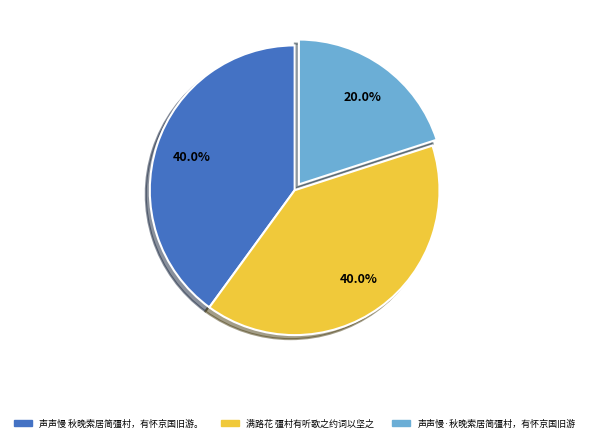

Which has a higher value, 声声慢·秋晚索居简彊村，有怀京国旧游 or 满路花 彊村有听歌之约词以坚之?

满路花 彊村有听歌之约词以坚之